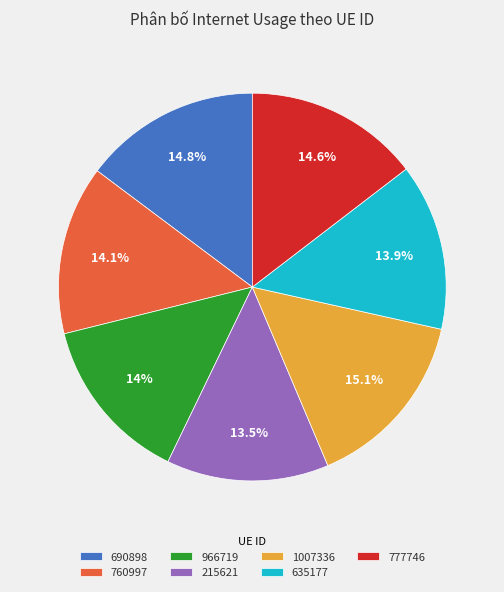

What portion of the pie excludes 1007336?

84.9%